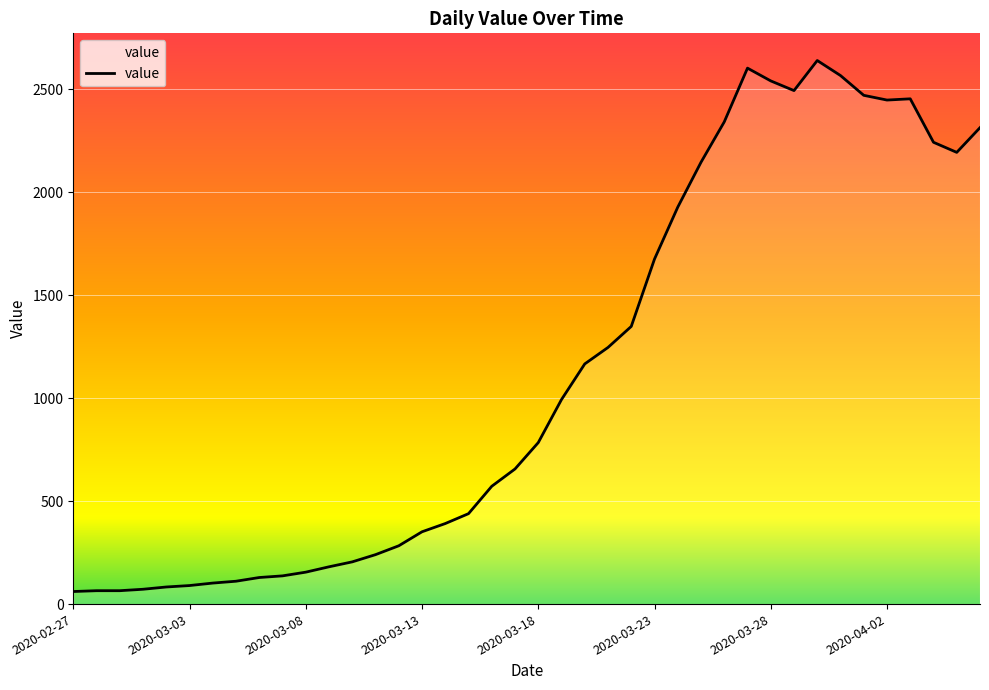

What is the maximum value shown in the chart?

2639